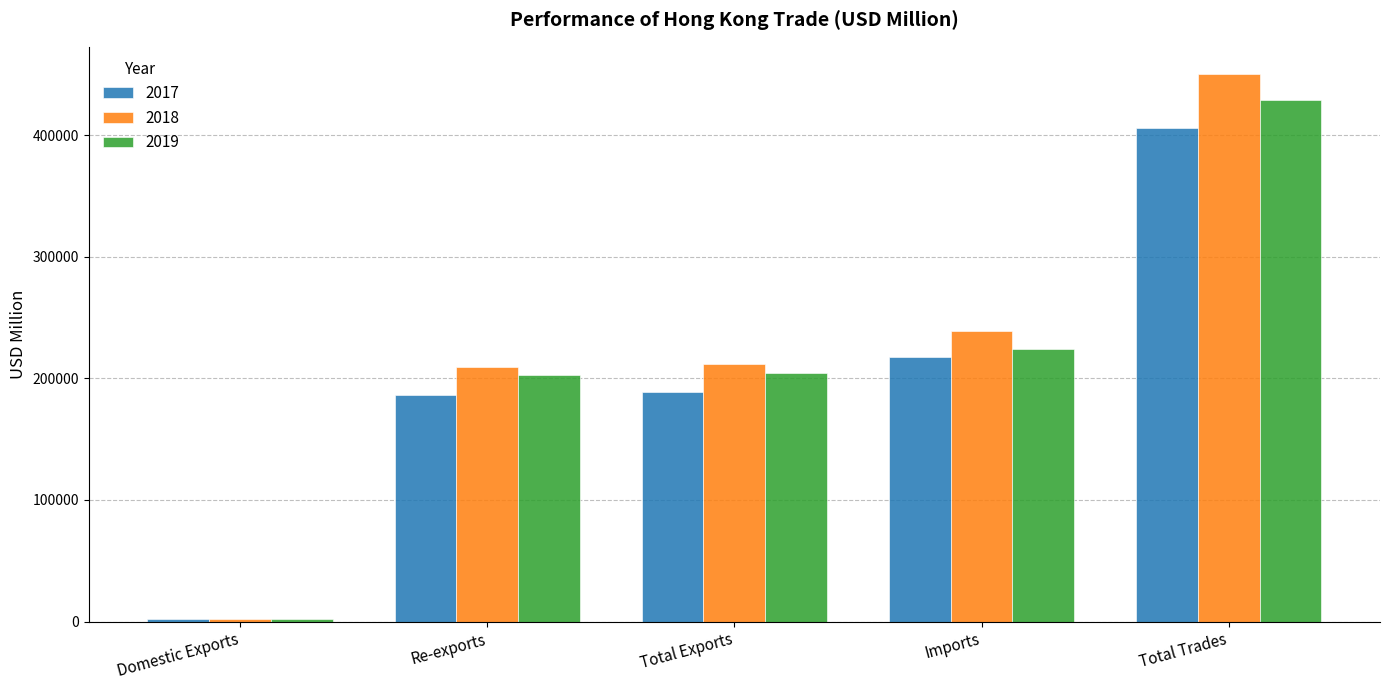

Rank the series by their average value, from highest to lowest.

2018, 2019, 2017